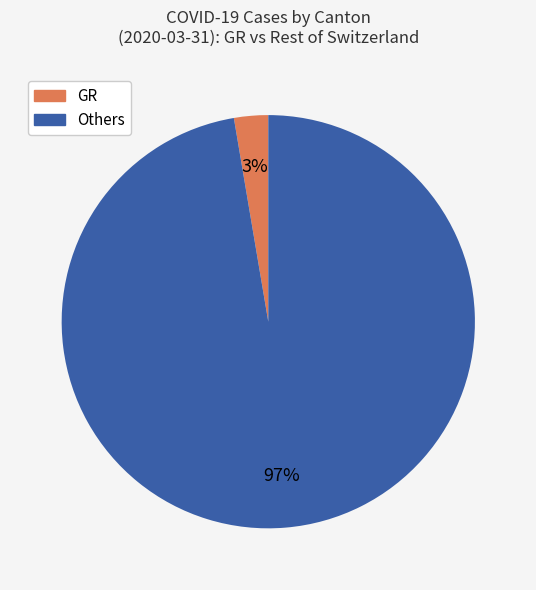

Does any single category account for the majority?

Yes